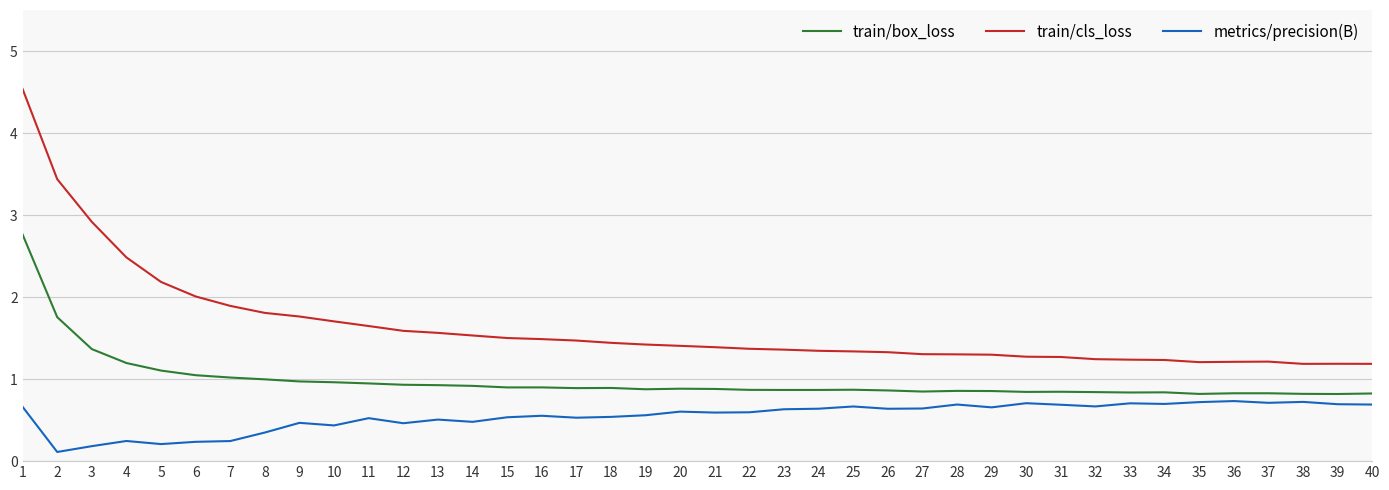

The value of train/cls_loss at 15 is 1.5. True or false?

True